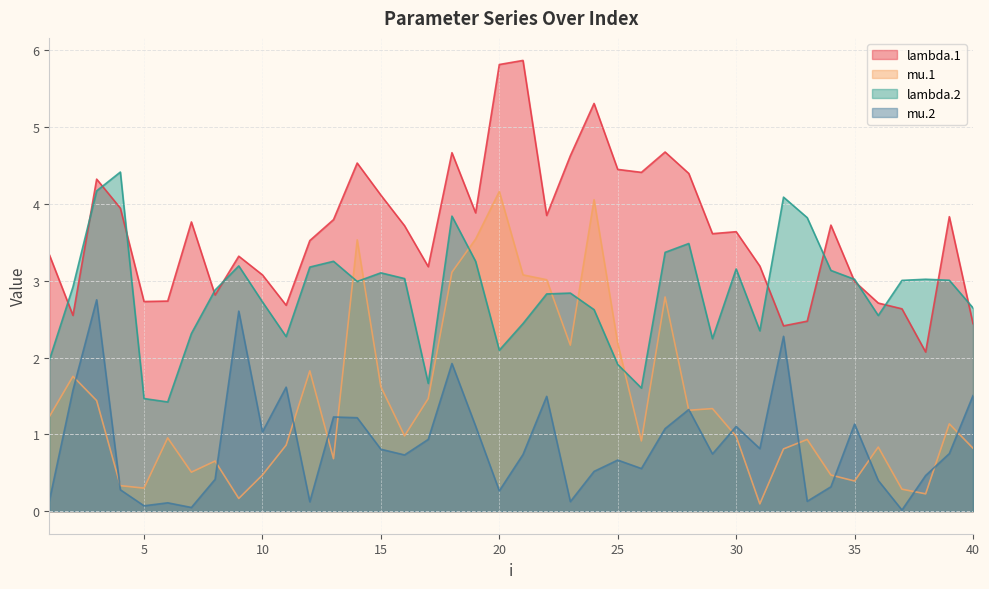

How many lines are shown in the chart?

4